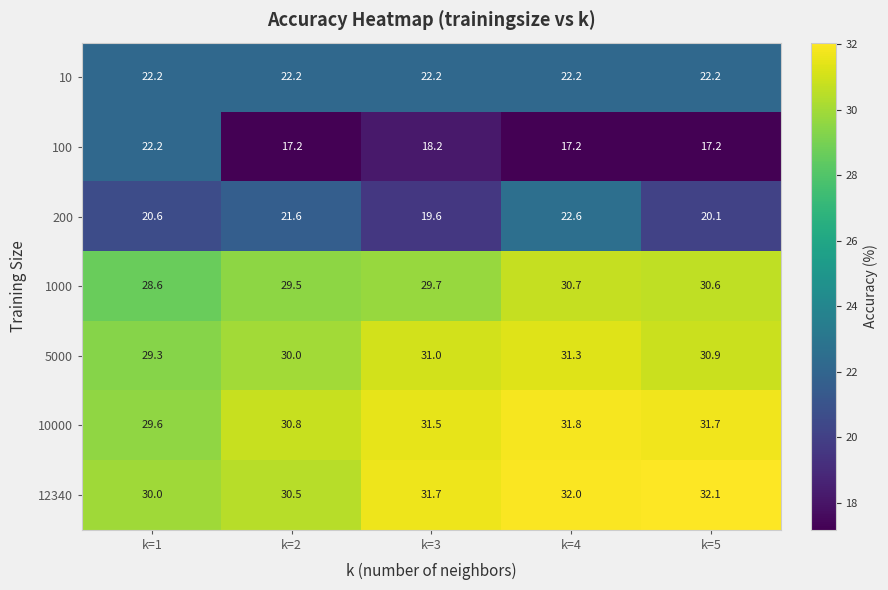

Which series has the largest range (max minus min)?

100